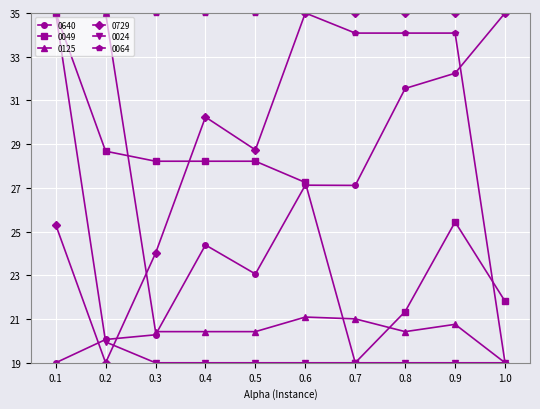

What is the label of the 7th point from the right?

0.4